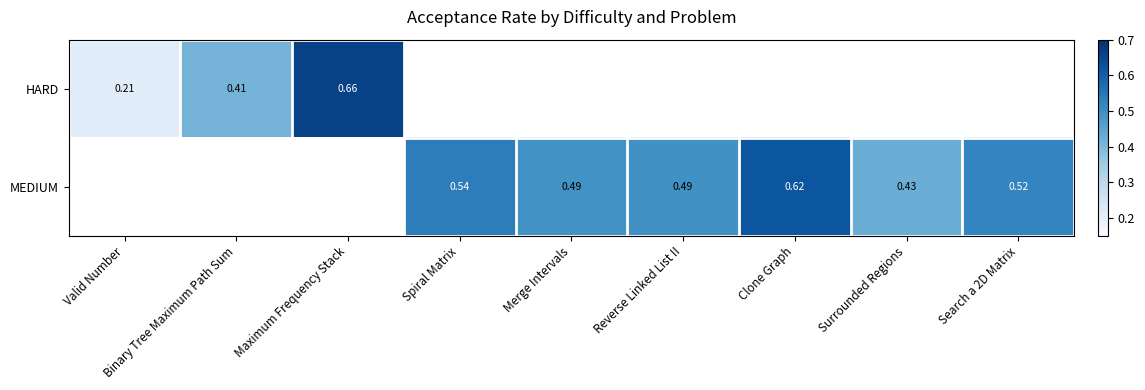

What is the smallest value displayed?

0.2